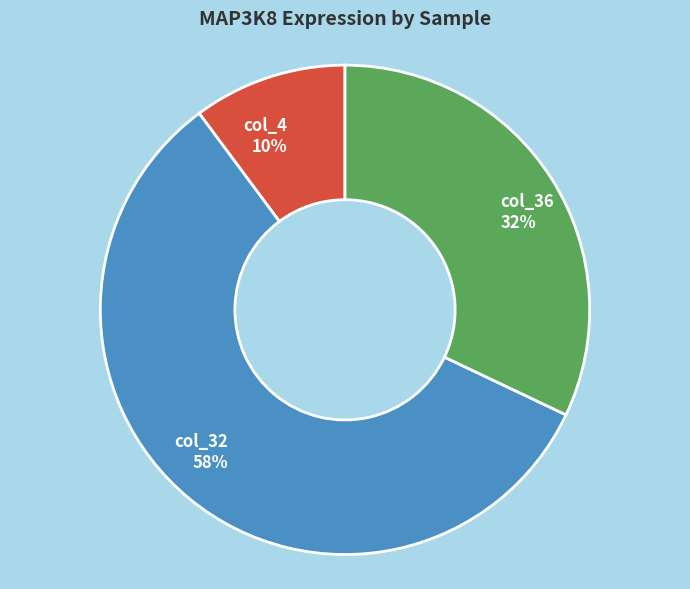

To the nearest percent, what portion does col_4 represent?

10%